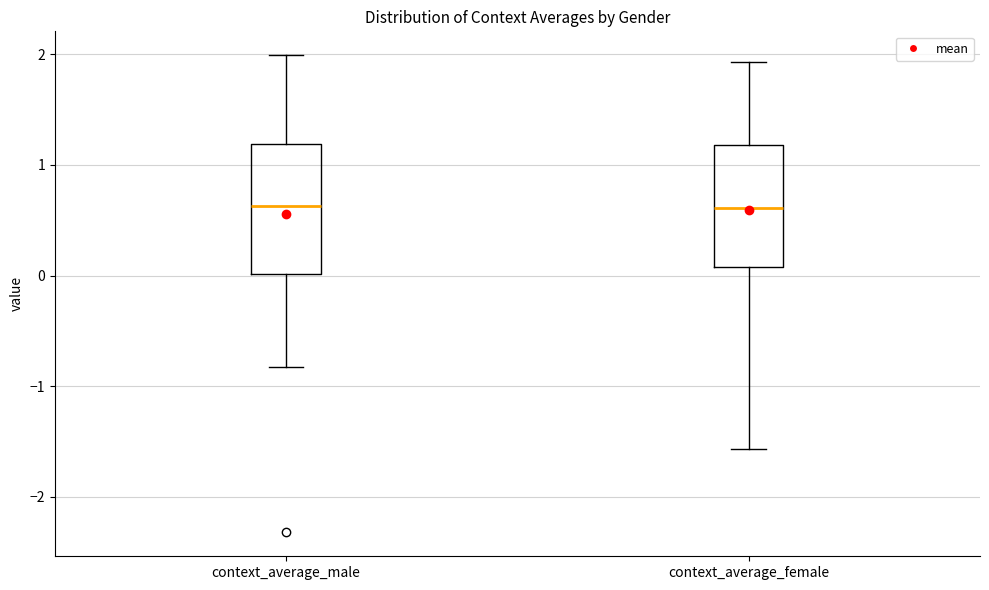

Reading left to right, read every box against the y-axis: the position of its median line, the range the box covers, and the ends of its whiskers. The values are not printed on the chart, so give them approximately, as read against the axis.

context_average_male: median 0.6, box 0.0 to 1.2, whiskers -0.8 to 2.0
context_average_female: median 0.6, box 0.1 to 1.2, whiskers -1.6 to 1.9